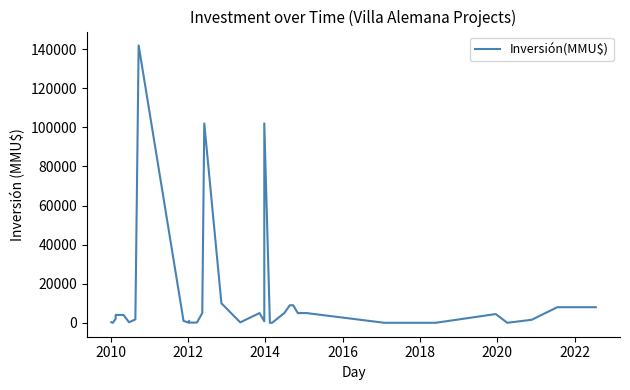

Where is the first local minimum?

2010